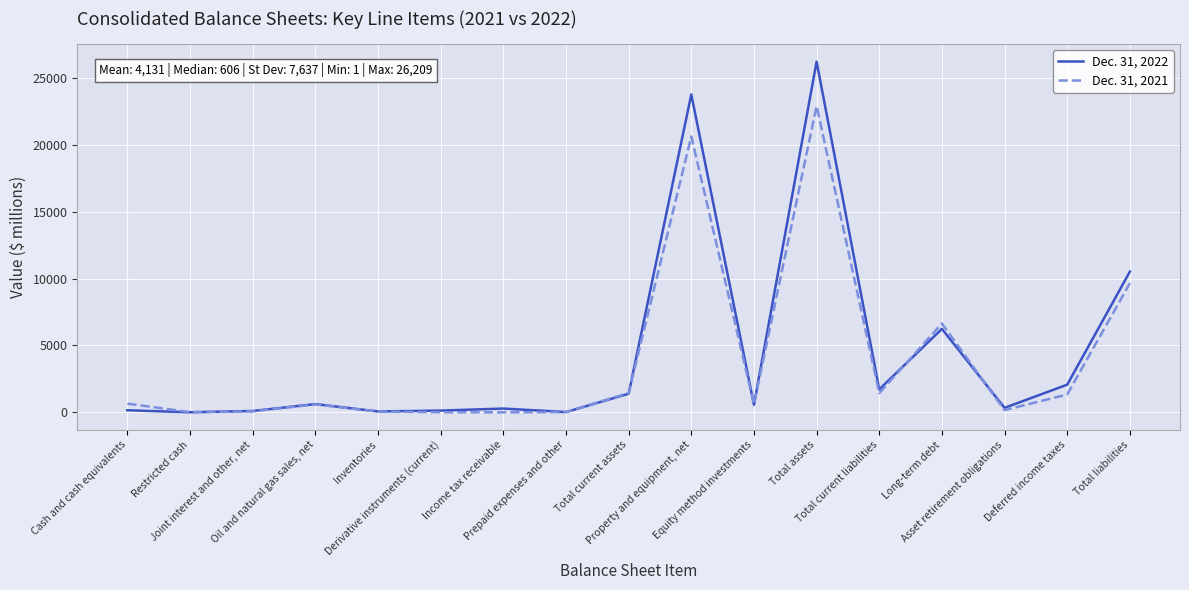

Which series has the widest spread of values?

Dec. 31, 2022